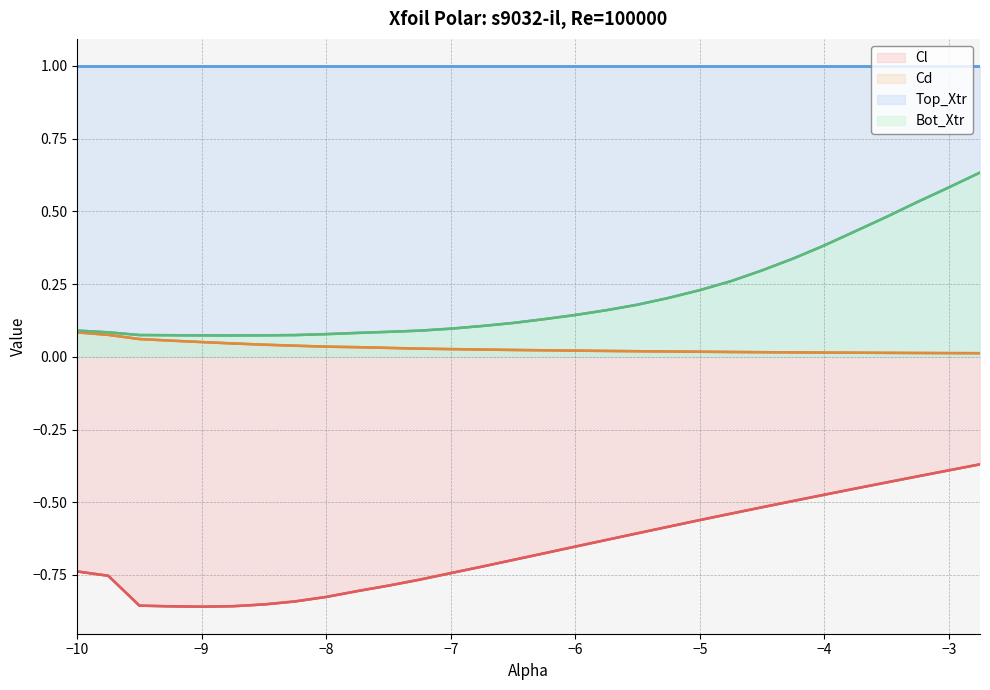

Which series has the largest total across all categories?

Top_Xtr